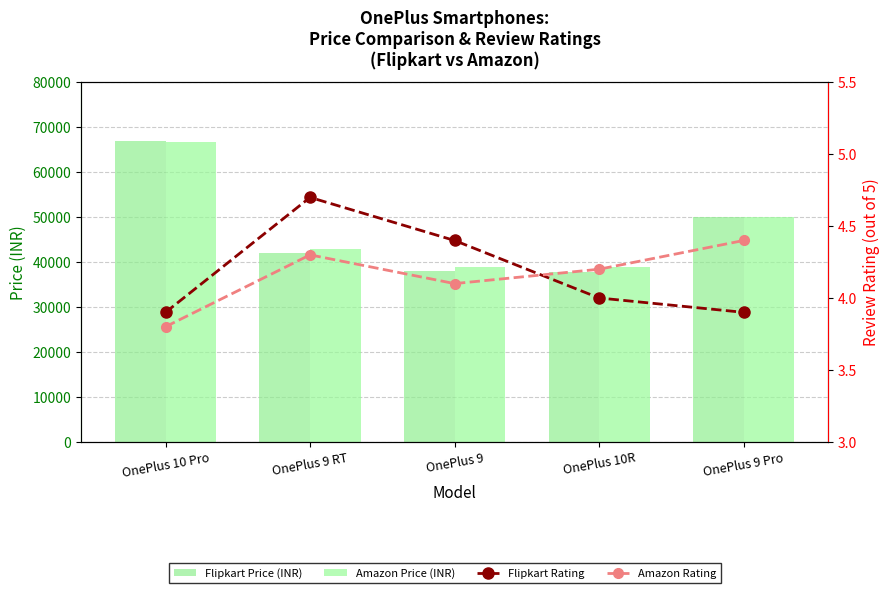

Rank the series at OnePlus 9 Pro from lowest to highest value.

Flipkart Rating, Amazon Rating, Flipkart Price (INR), Amazon Price (INR)